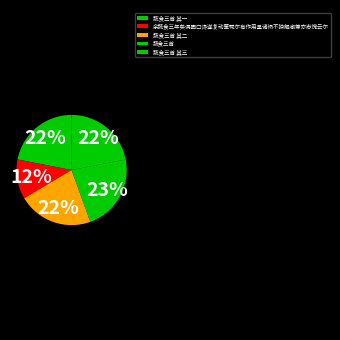

To the nearest percent, what is the average slice percentage?

20%